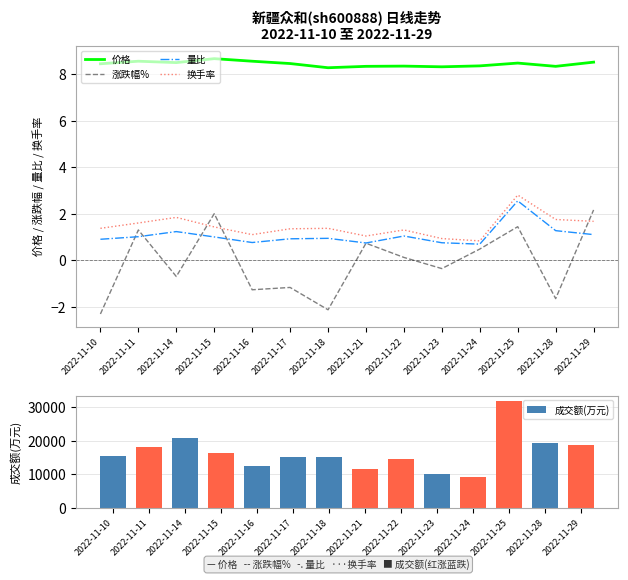

Rank the series at 2022-11-24 from highest to lowest value.

成交额(万元), 价格, 换手率, 量比, 涨跌幅%